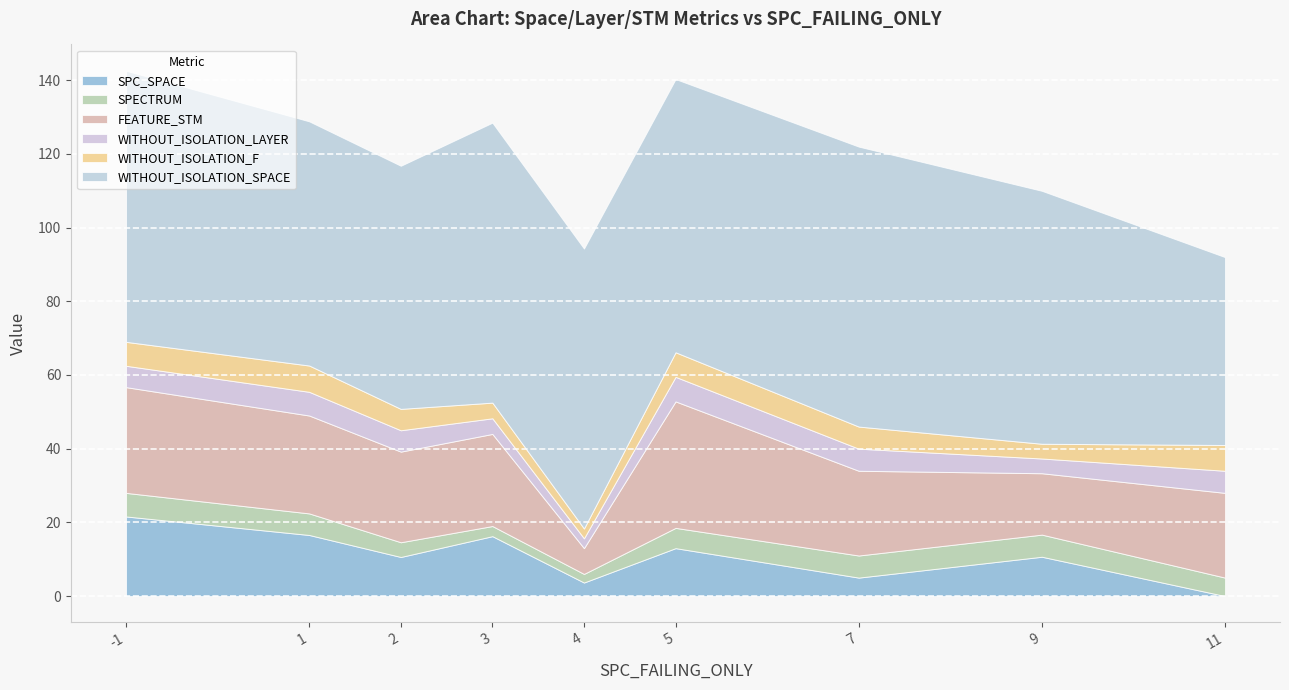

At which category does SPECTRUM reach its first local peak?

-1